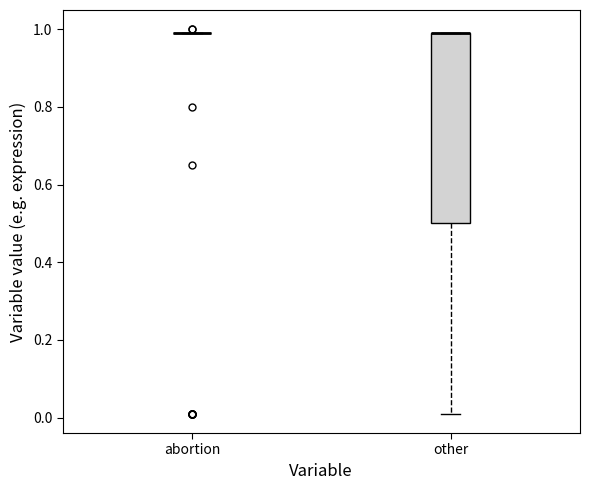

Comparing the boxes themselves (not the whiskers), which one is the tallest?

other